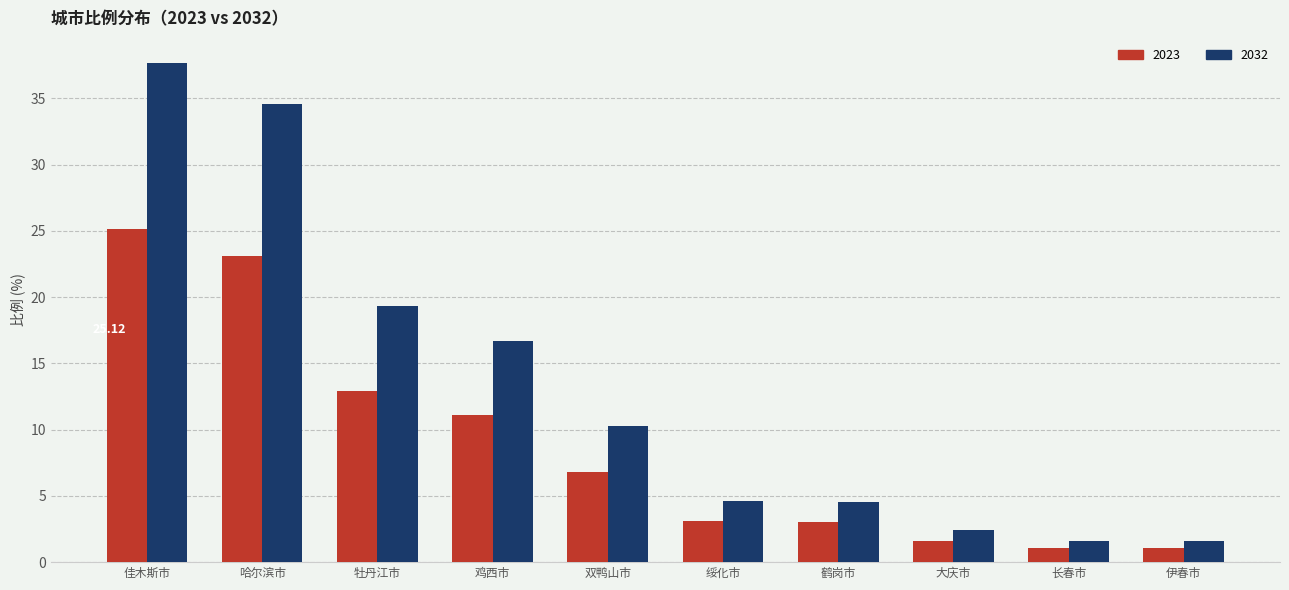

Is the value of 2023 at 伊春市 greater than the value of 2032 at 伊春市?

No